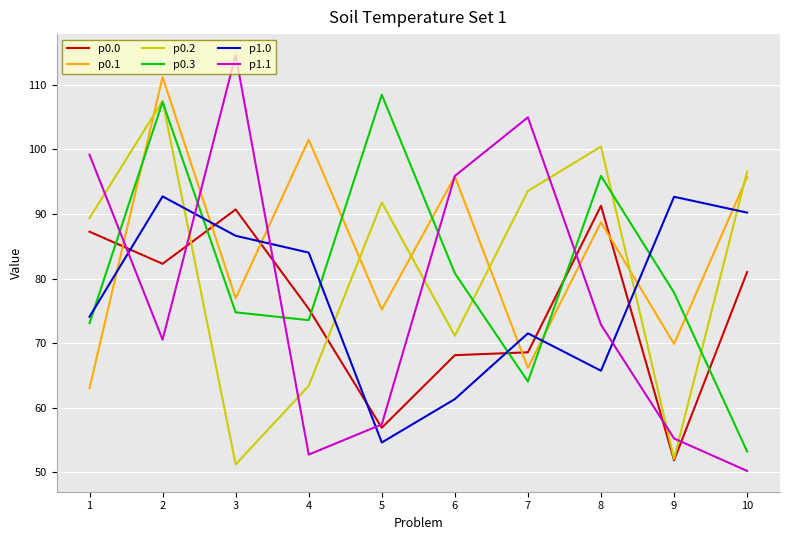

What is the difference between the maximum and minimum values in the p0.3 series?

55.2